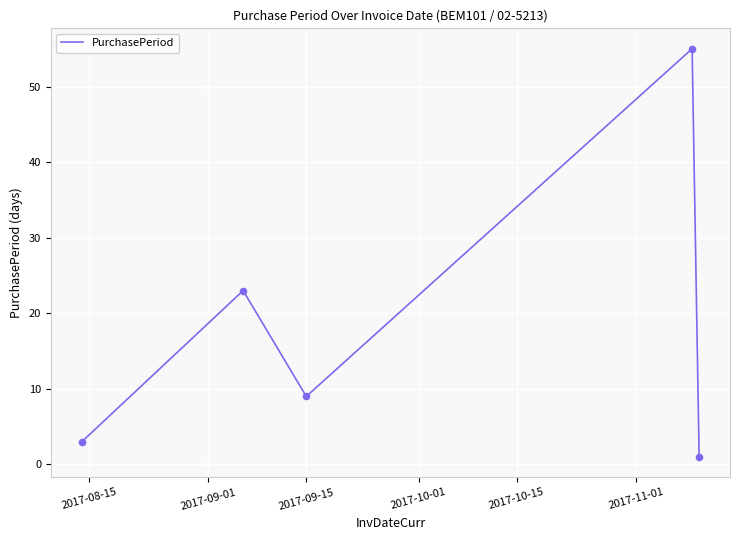

True or false: the data has more than 1 interior local peaks.

True